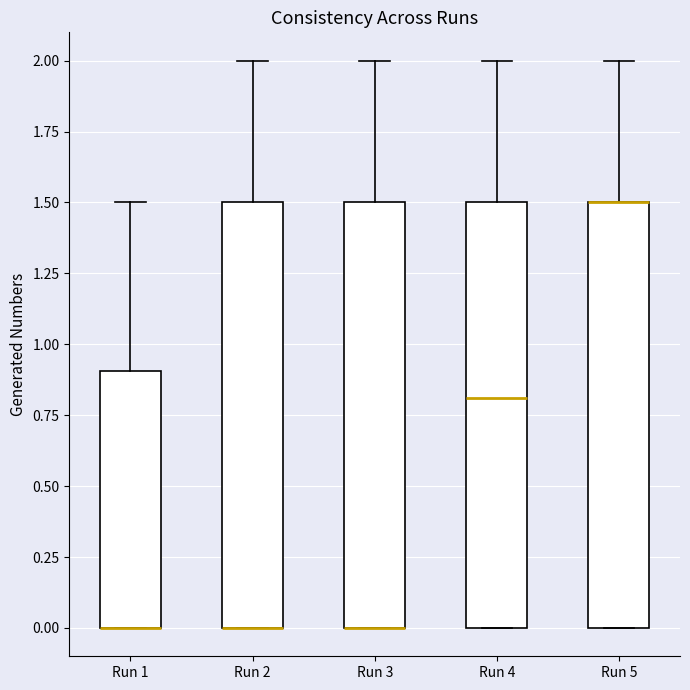

Where is the upper edge of the box for Run 4 on the y-axis? The values are not printed on the chart, so give them approximately, as read against the axis.

1.5